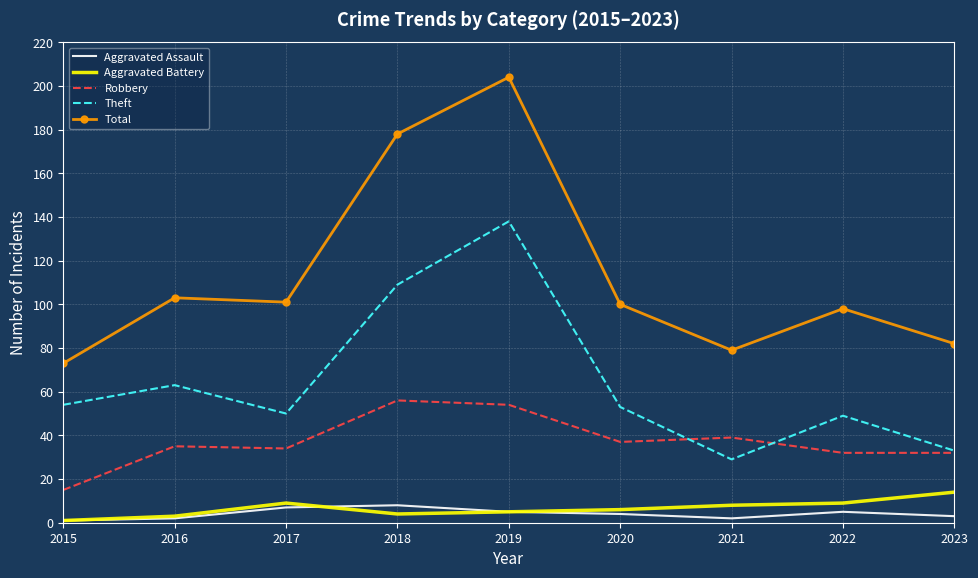

Is it true that Total equals 178 at 2018?

True